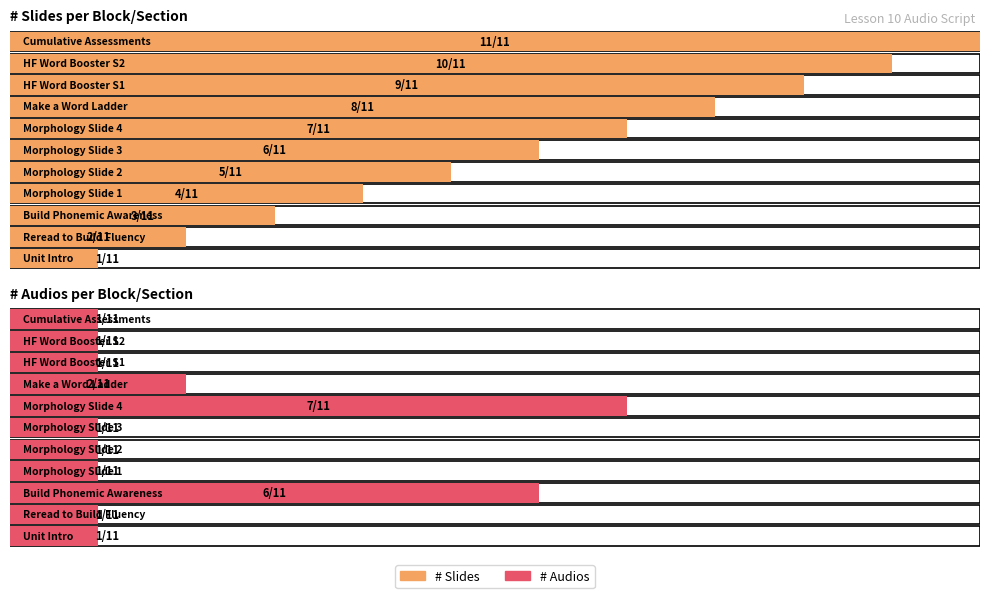

What are all the series names shown in the legend?

# Slides, # Audios